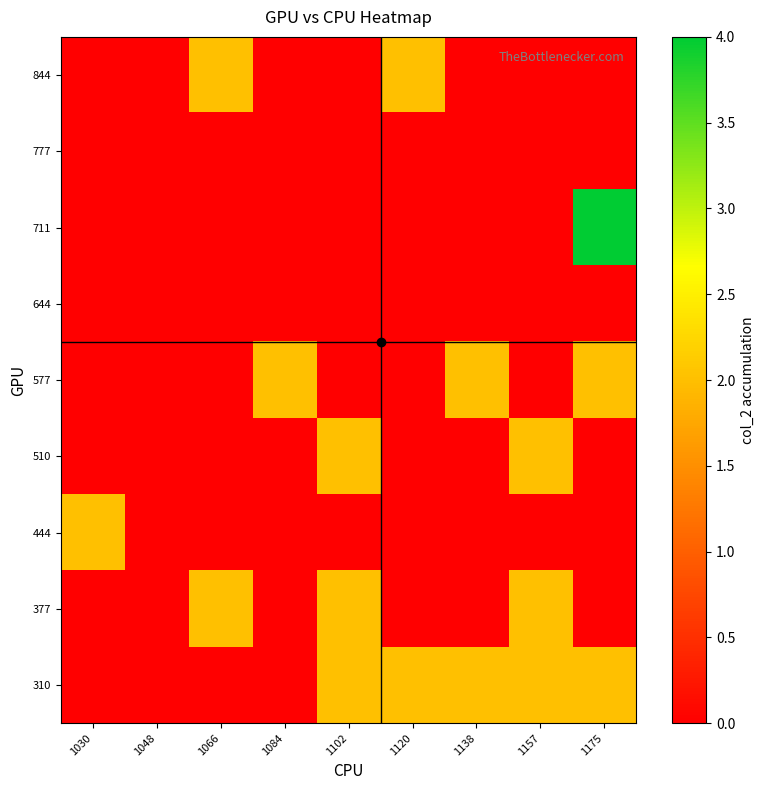

At which category does the chart reach its peak across all series?

1175